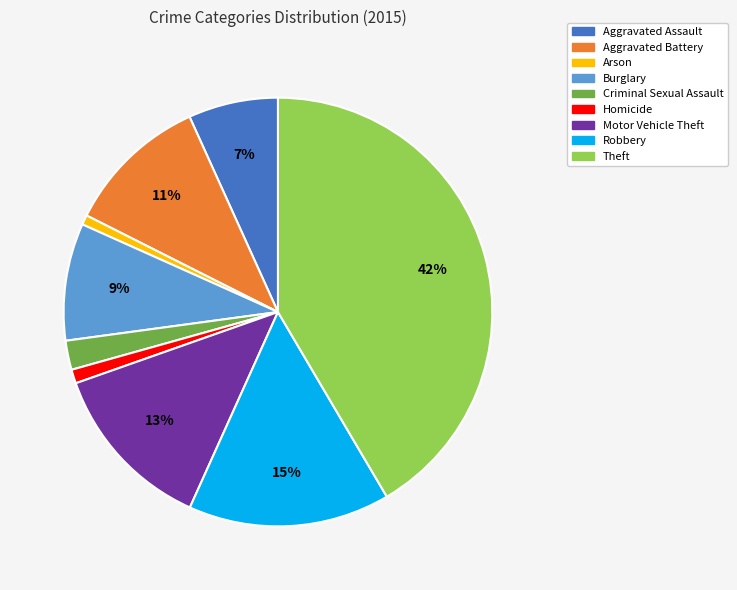

How many slices are in this pie chart?

9